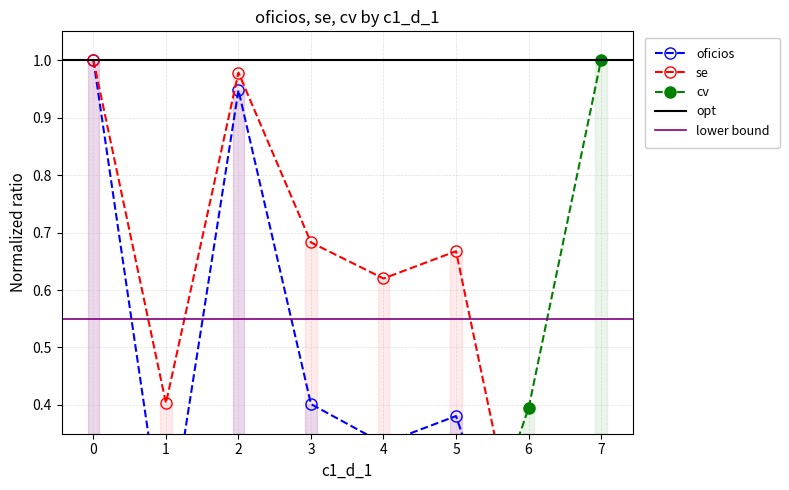

What is the sum of the se values at 3 and 4?

1.3